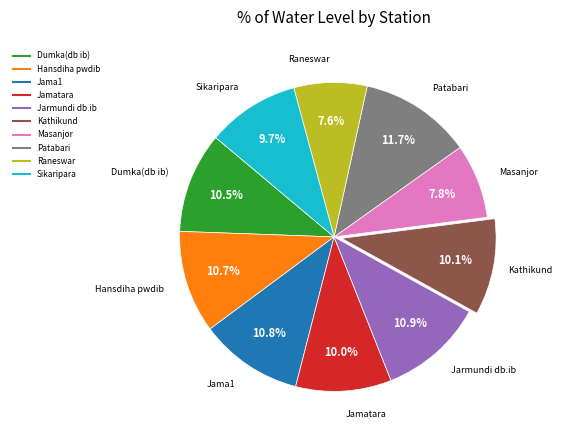

To the nearest percent, what percentage of the pie is Sikaripara?

10%